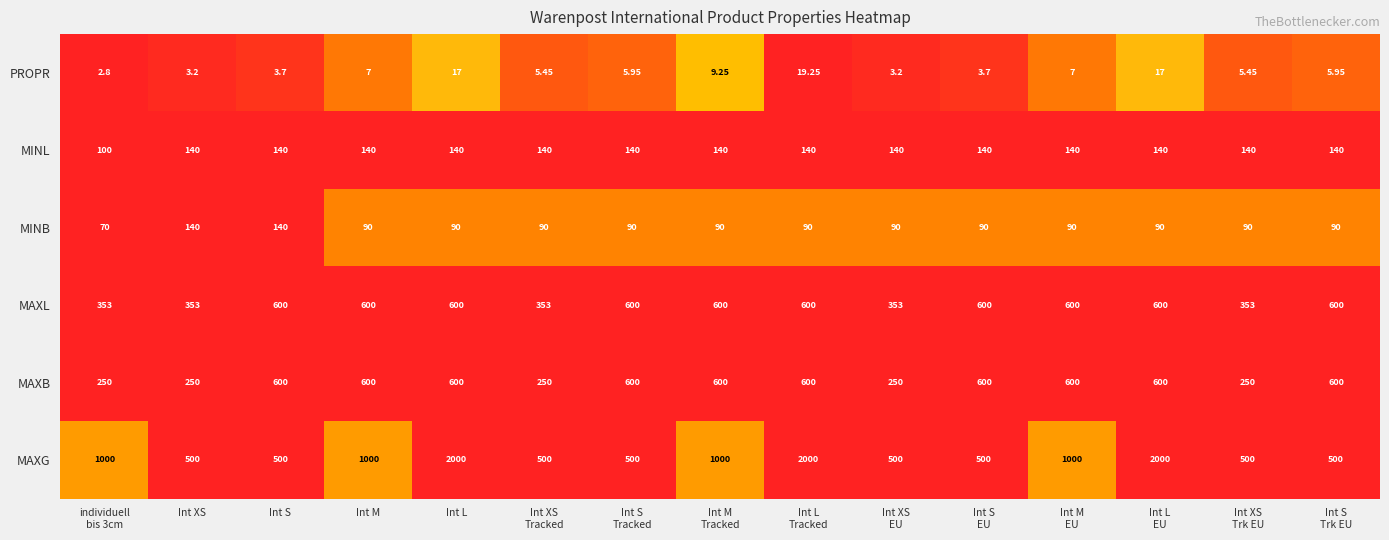

Which series has the widest spread of values?

MAXG